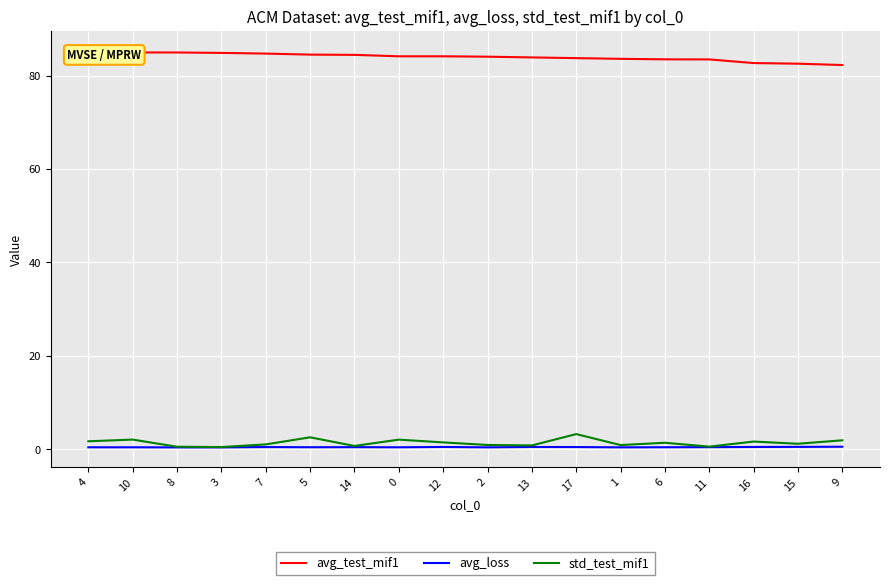

Which series changed the most between 2 and 6?

avg_test_mif1